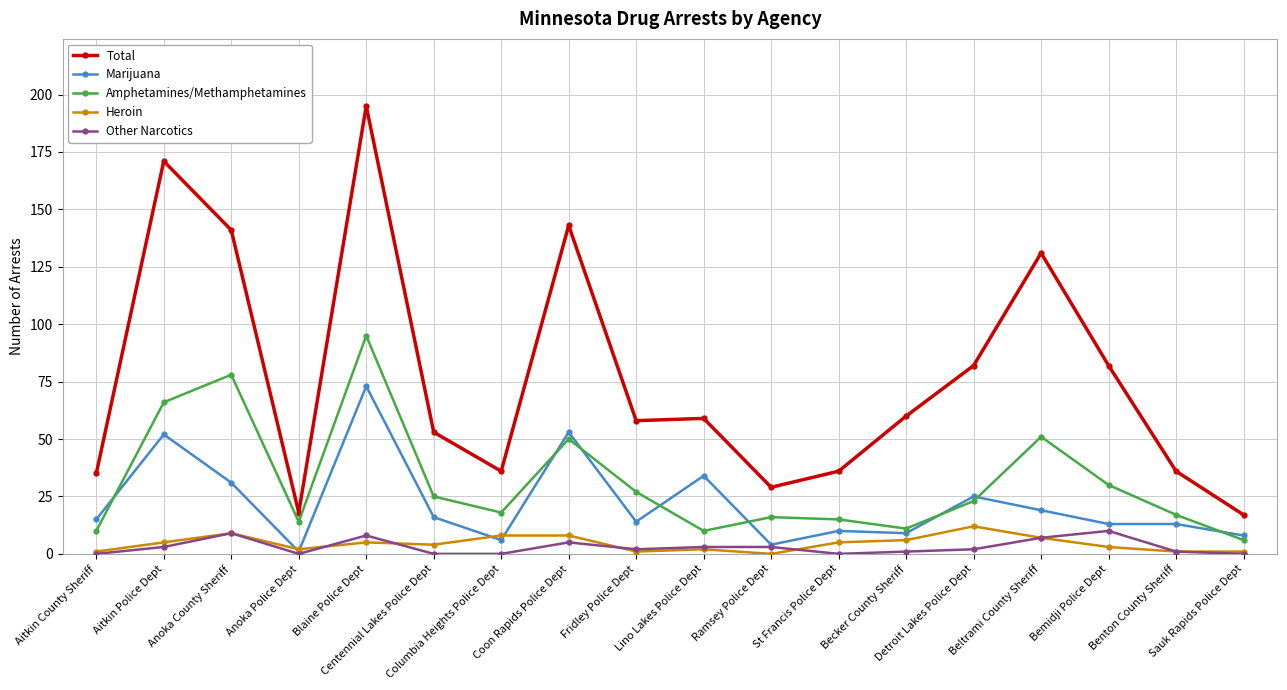

The Heroin series shows 5 at St Francis Police Dept. True or false?

True